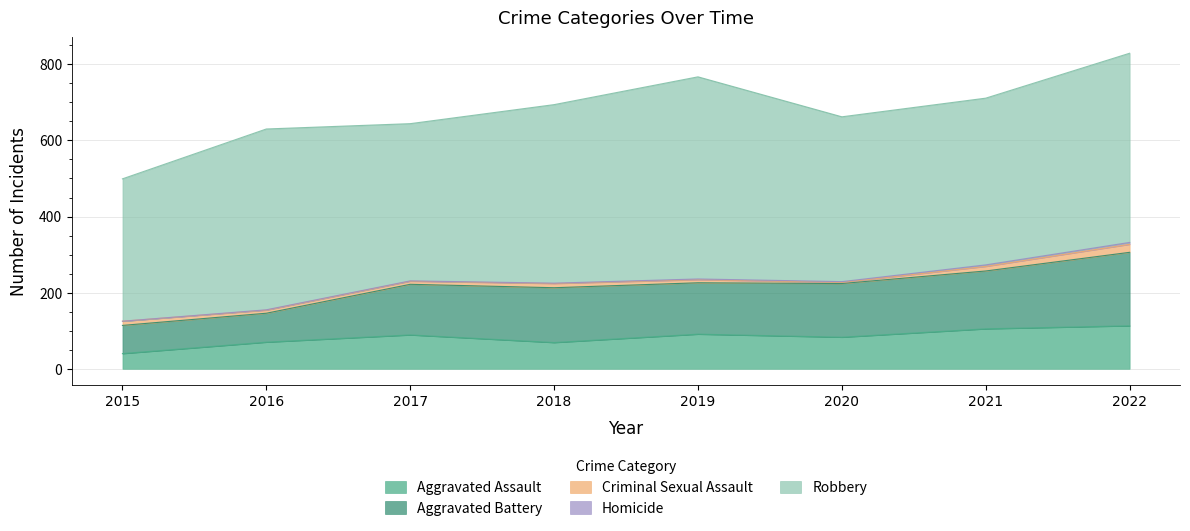

The Robbery series shows 145 at 2015. True or false?

False